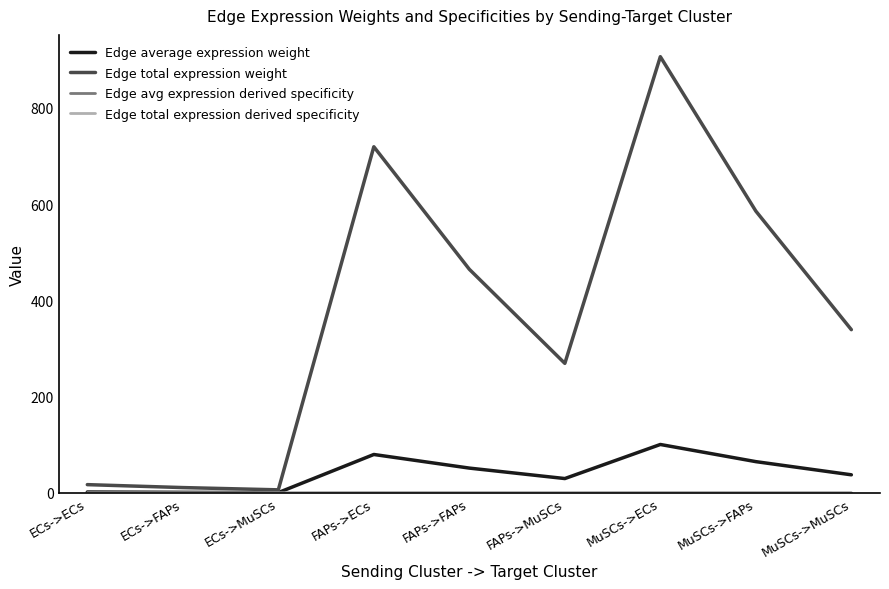

Does the chart display data point markers on the line(s)?

No